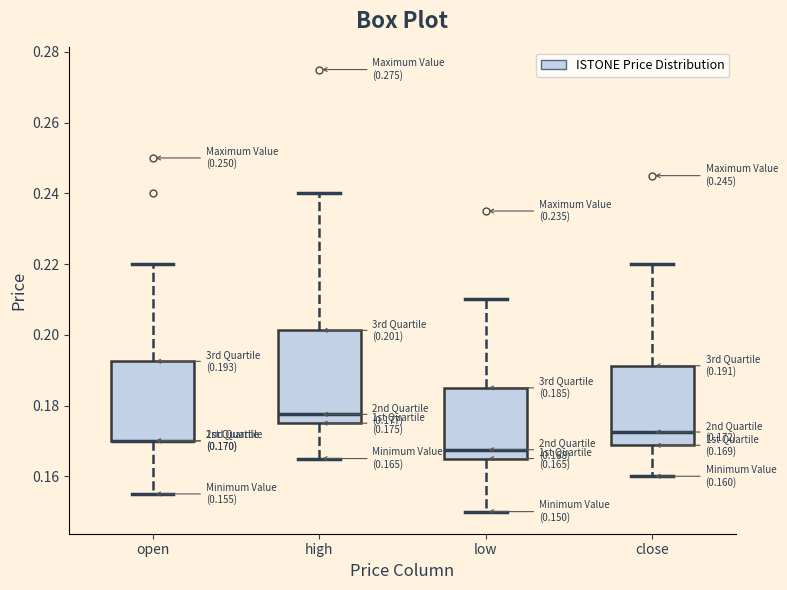

Which box is the tallest, from its lower edge to its upper edge?

high